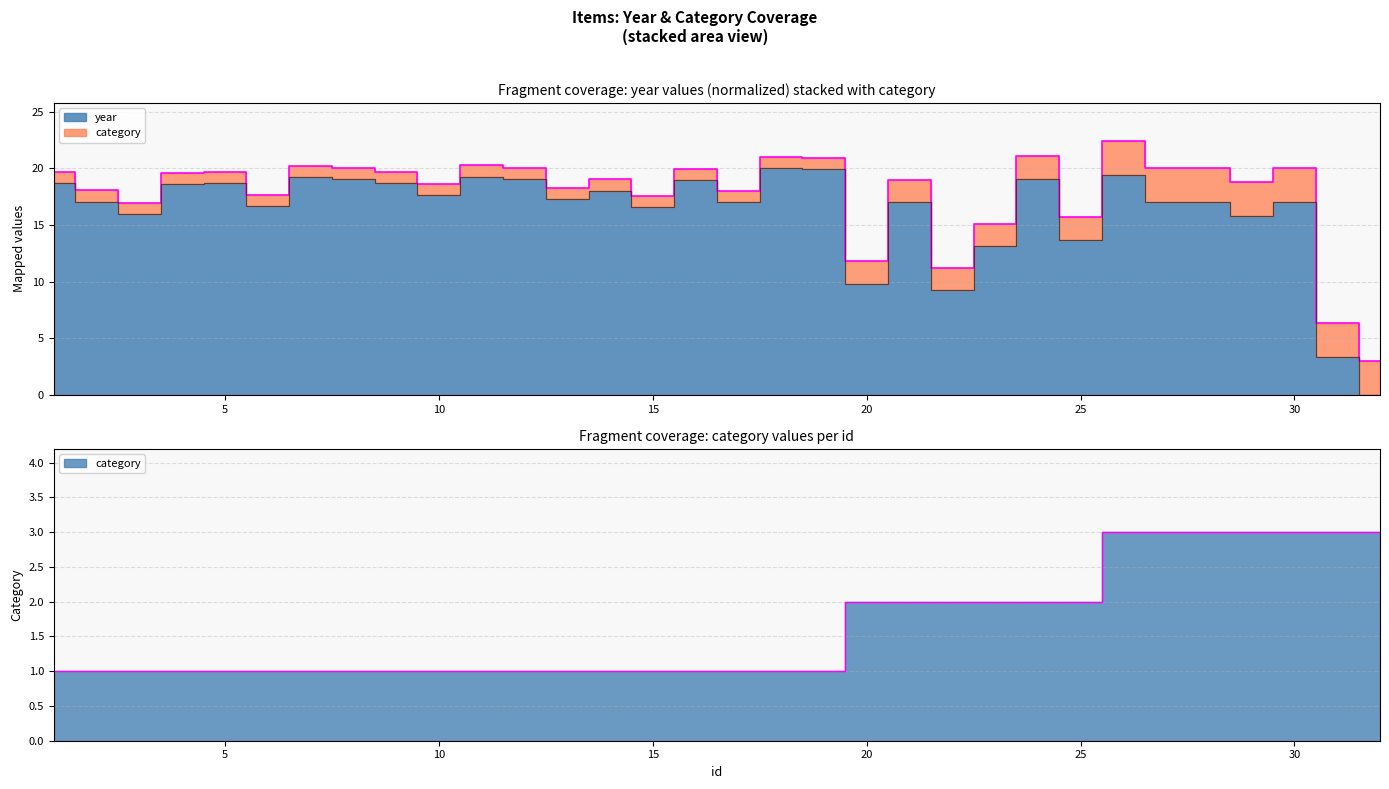

List the labels in order of year value, largest first.

18, 19, 26, 11, 7, 8, 12, 24, 16, 1, 5, 9, 4, 14, 10, 13, 2, 17, 21, 27, 28, 30, 6, 15, 3, 29, 25, 23, 20, 22, 31, 32